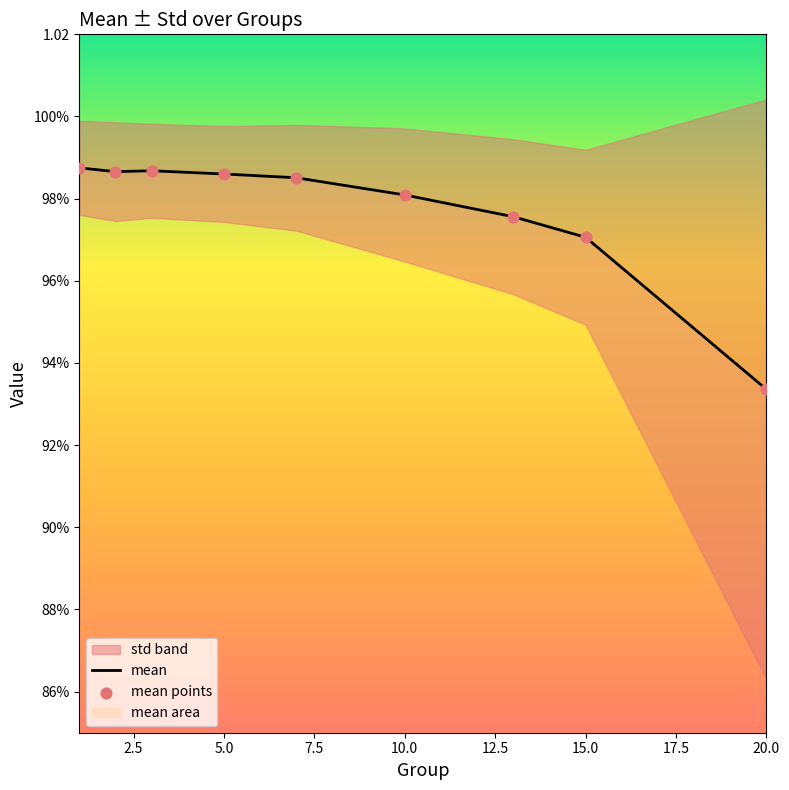

Is the value of mean points at 17.5 greater than the value of mean at 5.0?

No